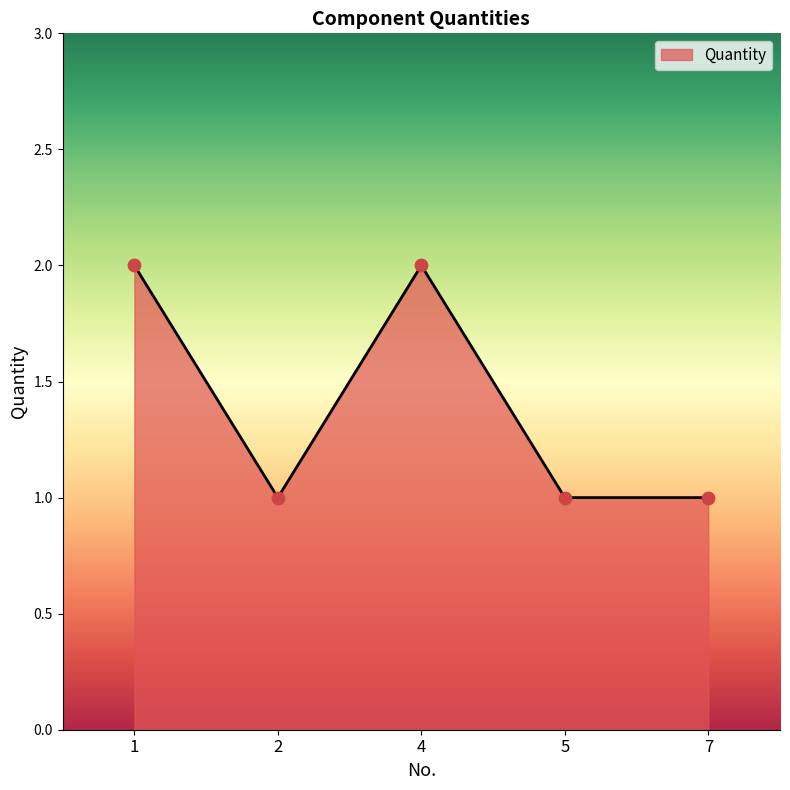

What is the ratio of the value at 4 to the value at 1?

1.0